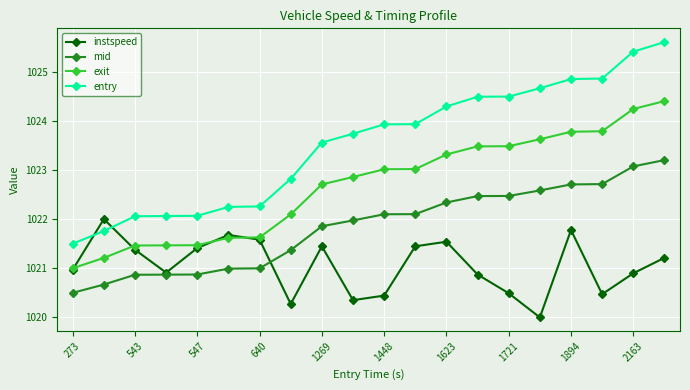

Which series ends up on top after the final intersection of instspeed and mid?

mid